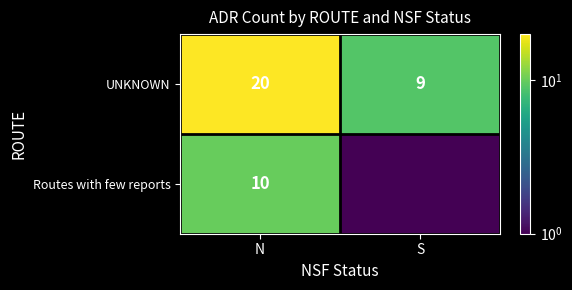

Is the value of UNKNOWN at N greater than the value of Routes with few reports at N?

Yes